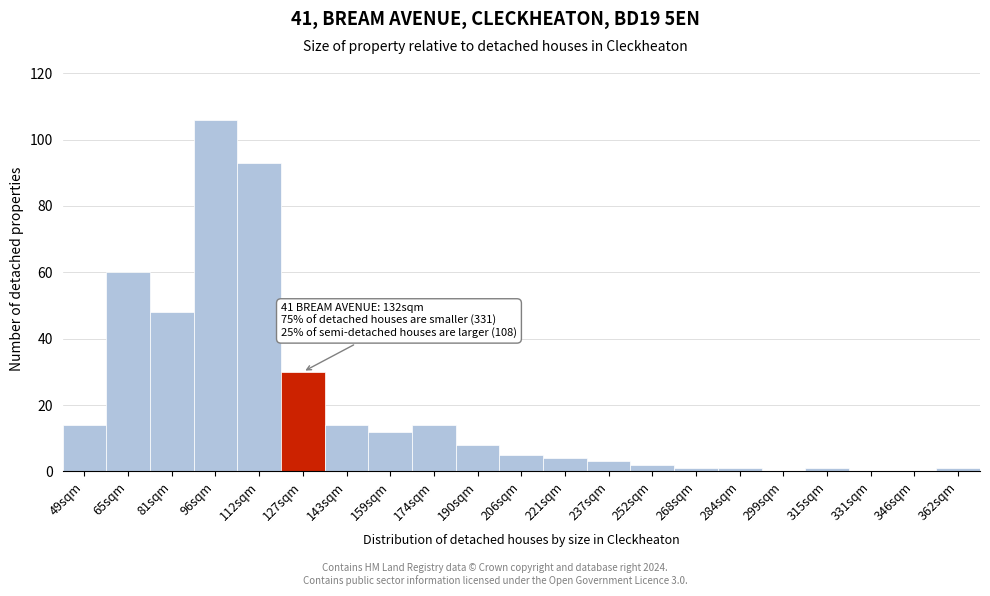

Reading right to left, list all the values displayed in this chart.

362sqm=1	346sqm=0	331sqm=0	315sqm=1	299sqm=0	284sqm=1	268sqm=1	252sqm=2	237sqm=3	221sqm=4	206sqm=5	190sqm=8	174sqm=14	159sqm=12	143sqm=14	127sqm=30	112sqm=93	96sqm=106	81sqm=48	65sqm=60	49sqm=14